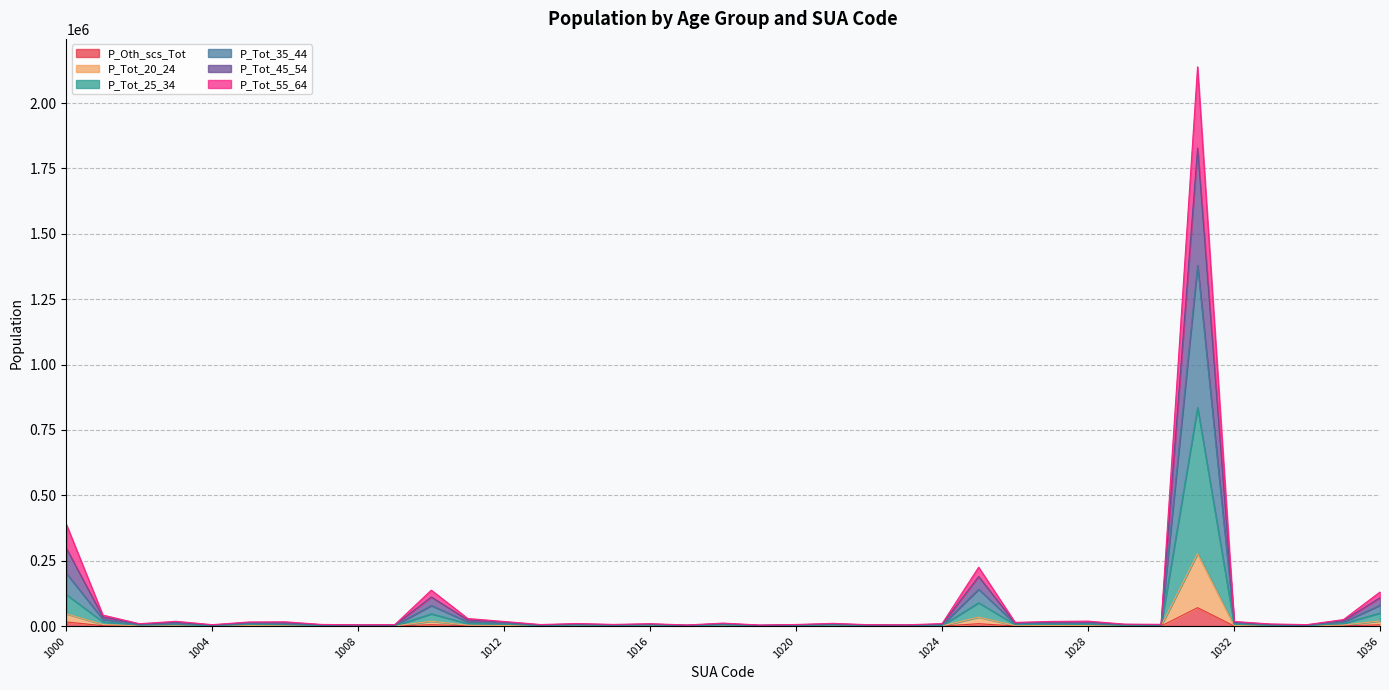

Reading right to left, what are all the values shown in this chart?

P_Oth_scs_Tot: 5214	1198	253	417	824	70683	294	370	792	796	646	9308	428	240	257	553	301	186	557	182	364	290	447	287	746	1278	5716	279	180	285	766	675	283	790	348	1717	15997
P_Tot_20_24: 19836	4240	655	1220	2567	277143	857	1299	2626	2470	2228	34426	1262	721	762	1649	878	618	1673	639	1244	978	1471	764	2445	3684	18750	697	532	892	2139	2580	702	2235	1470	6193	47116
P_Tot_25_34: 50240	10574	1742	3013	7232	835888	2258	3265	6372	7098	5803	89581	2807	2008	2191	3994	2115	1598	4250	1587	3750	2444	3960	1842	7627	9817	47140	1488	2106	2465	5311	6445	1717	5534	3760	16467	120308
P_Tot_35_44: 79950	16067	3067	4705	11159	1379955	3792	4909	10651	11344	8891	141184	4730	3129	3452	6200	3609	2417	6772	2538	5909	3851	6133	3132	11575	16531	78793	2641	3354	3756	8863	9853	2872	9738	5715	25990	201483
P_Tot_45_54: 130546	25254	5805	8434	17850	2138413	6885	7700	19267	18112	14436	225225	9810	4976	5501	10686	6354	4309	11677	4518	9429	6594	10090	6168	17871	29195	137617	5848	5083	6536	16609	15992	5692	18528	9332	42285	388548
P_Tot_55_64: 109085	21071	4489	6614	14796	1828023	5451	6585	15406	15205	11945	189724	7353	4198	4611	8651	5210	3394	9365	3582	7803	5296	8188	4634	14959	23479	111616	4257	4326	5090	13045	13299	4284	14379	7586	35016	297318